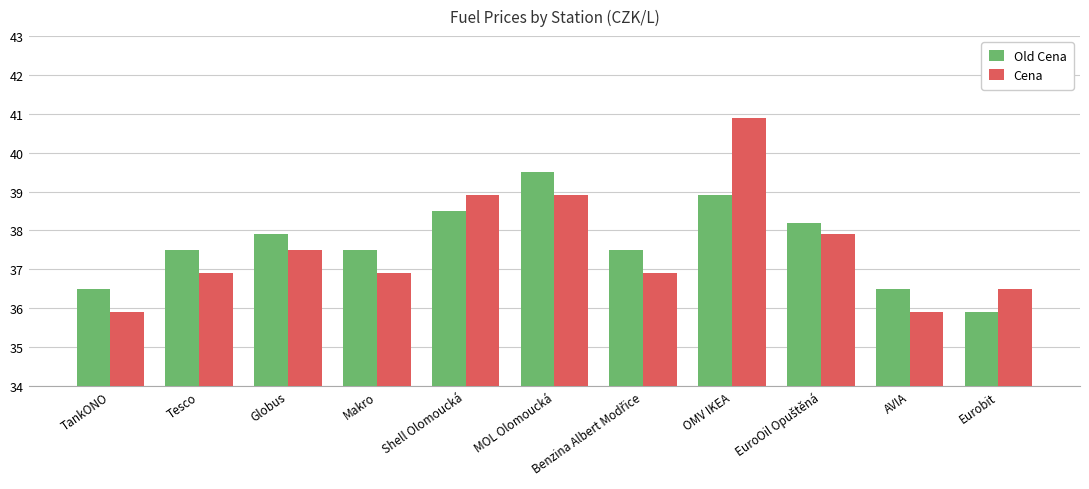

The Cena series shows 49.8 at Eurobit. True or false?

False